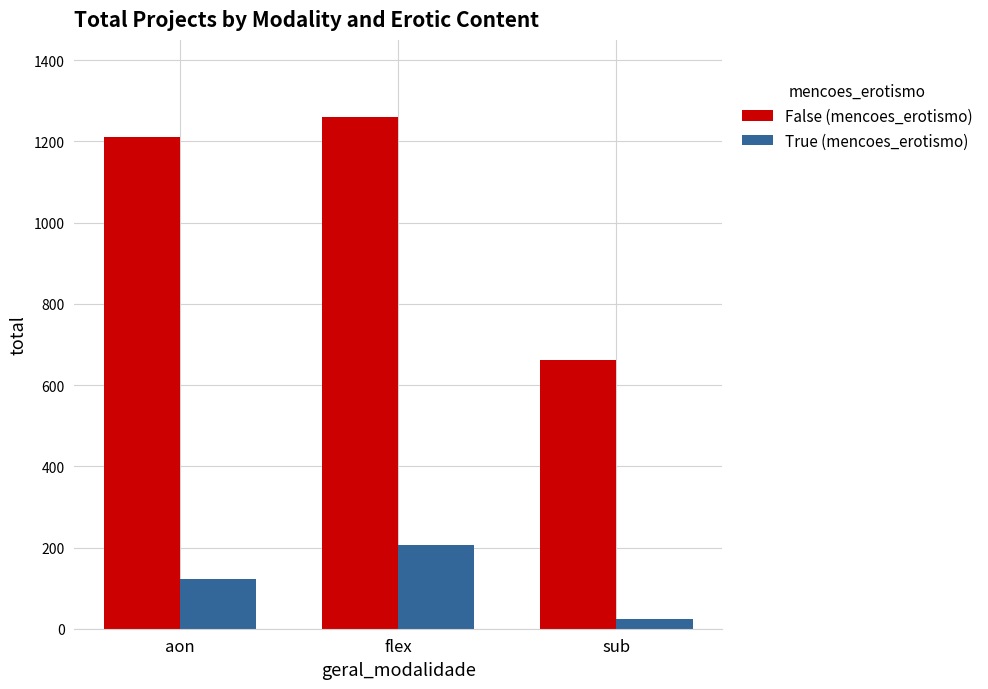

The value of True (mencoes_erotismo) at flex is 80. True or false?

False